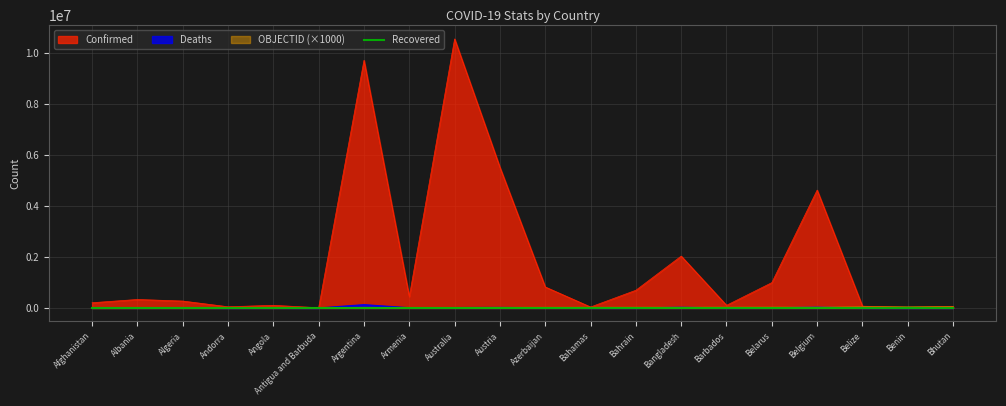

At which label does Confirmed first exceed 333257?

Argentina